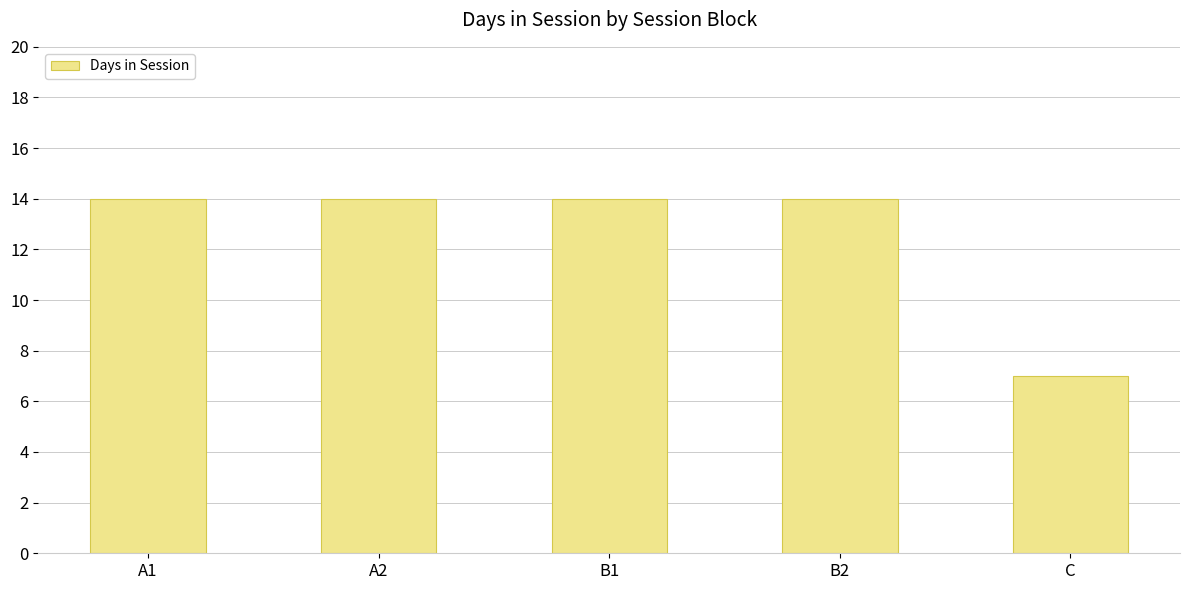

What is the value of the 5th bar from the left?

7